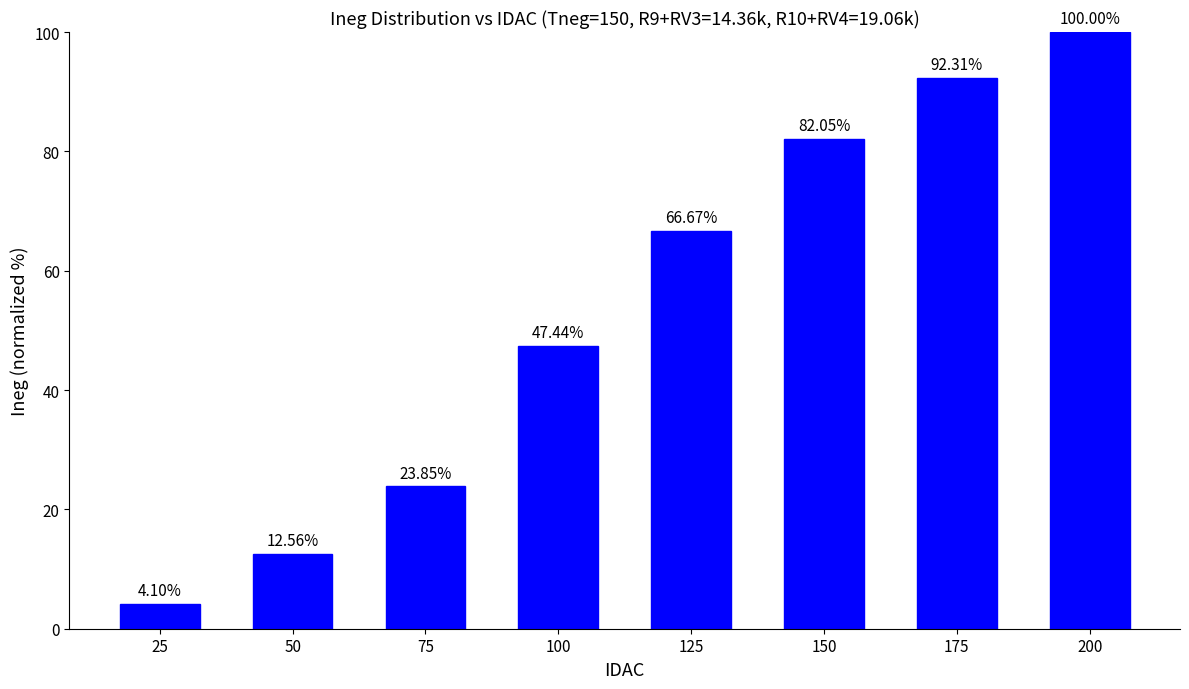

How many bars are there in total?

8